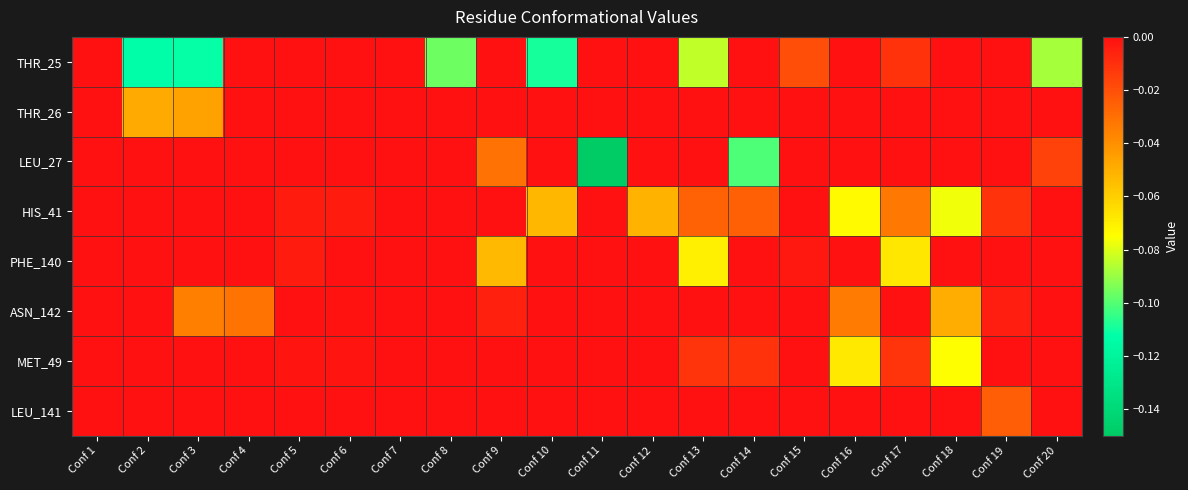

Which series has the widest spread of values?

LEU_27